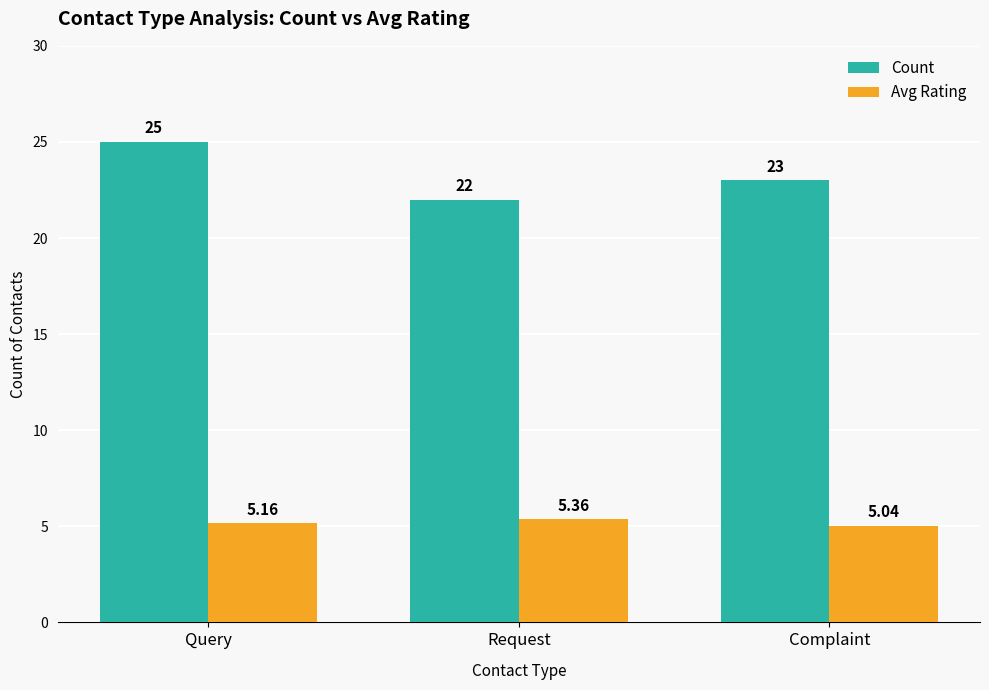

The value of Count at Query is 25.0. True or false?

True